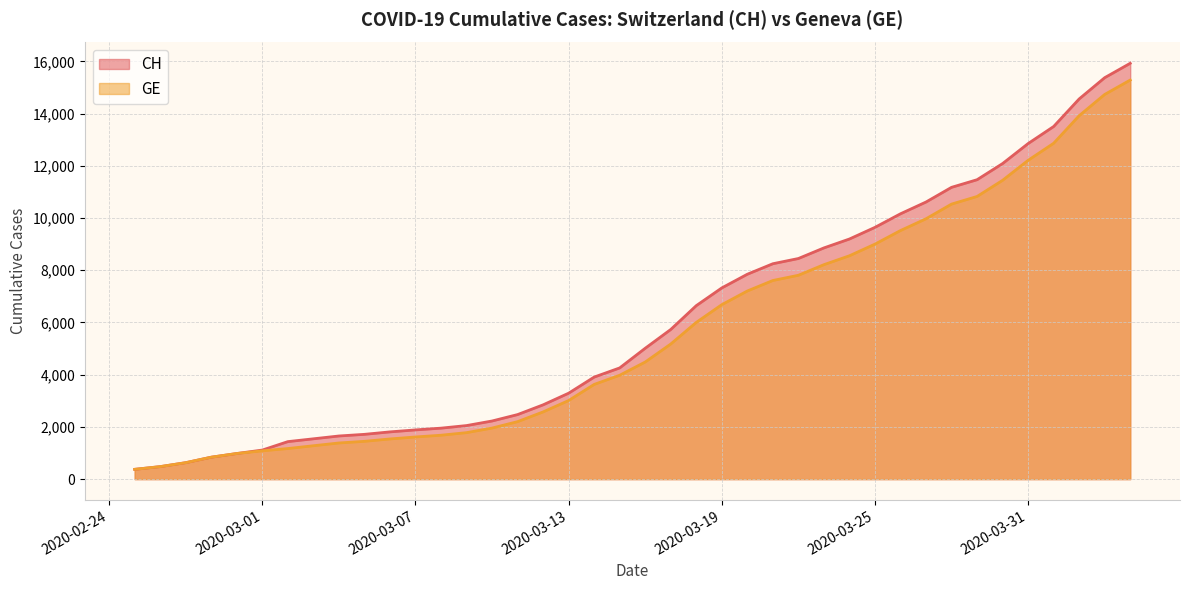

What is the value of the CH point at the 32nd from the left?

10613